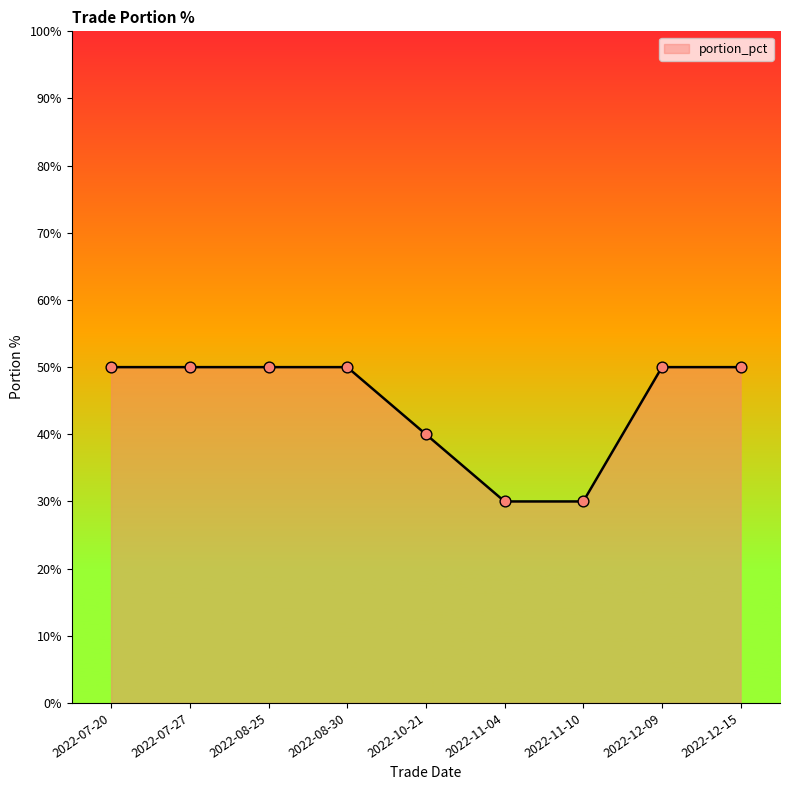

Approximately how many times larger is the value at 2022-12-09 compared to 2022-12-15?

1.0